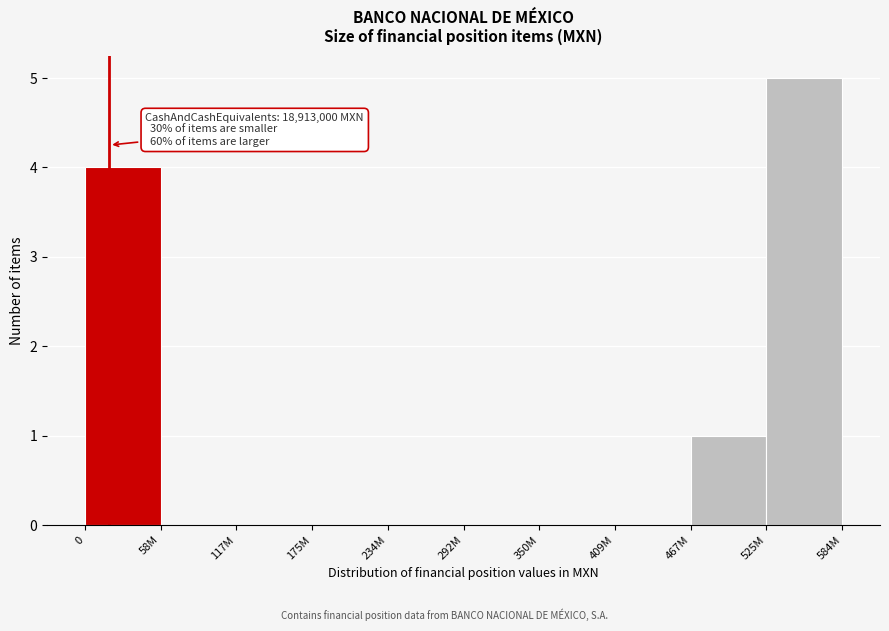

Reading left to right, extract all data points from this chart.

0=4	58M=0	117M=0	175M=0	234M=0	292M=0	350M=0	409M=0	467M=1	525M=5